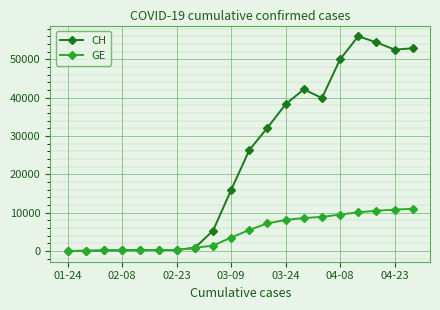

Which series has the largest range (max minus min)?

CH